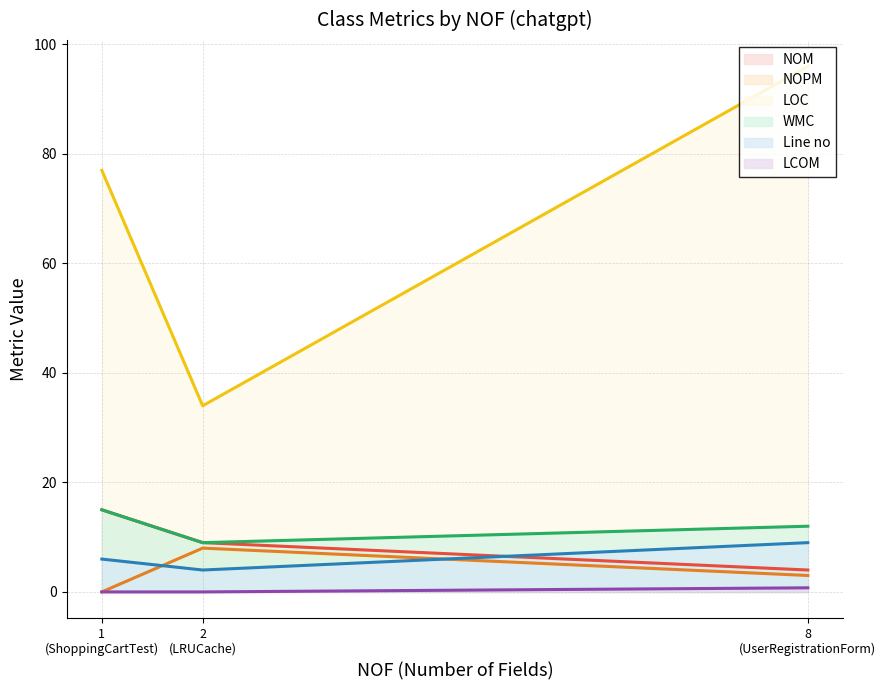

Which category has the lowest value in the NOM series?

8
(UserRegistrationForm)